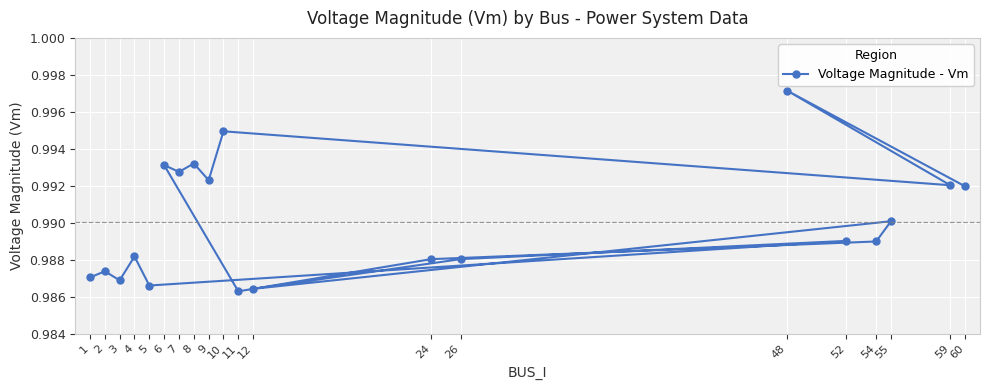

What is the sum of all values?

19.8